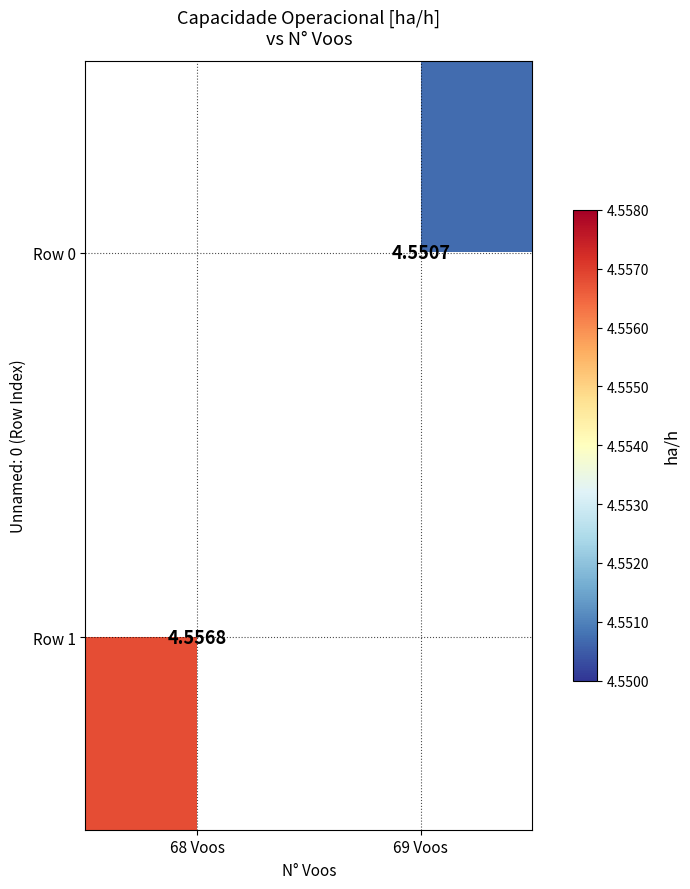

Rank the series at 69 Voos from lowest to highest value.

Row 0, Row 1